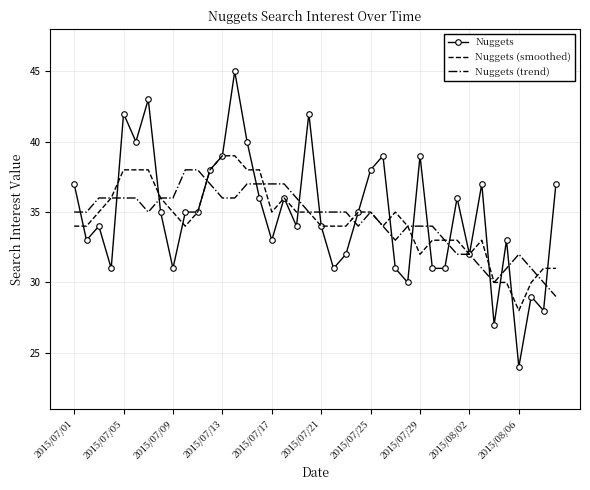

Which series has the largest range (max minus min)?

Nuggets